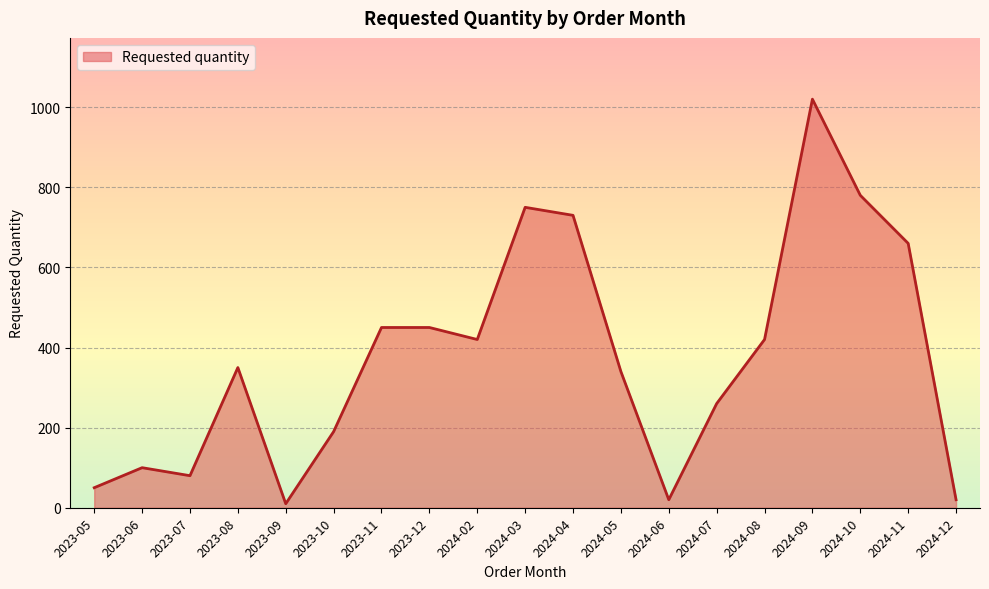

How many lines are shown in the chart?

1